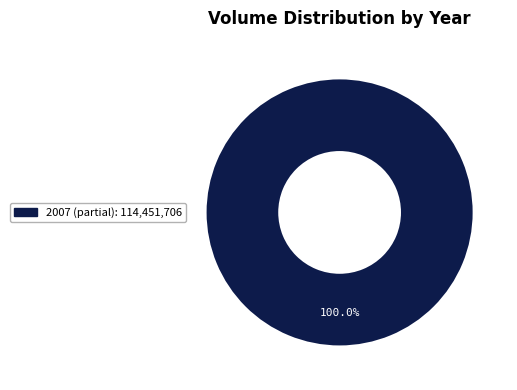

Count the number of slices in the pie.

1